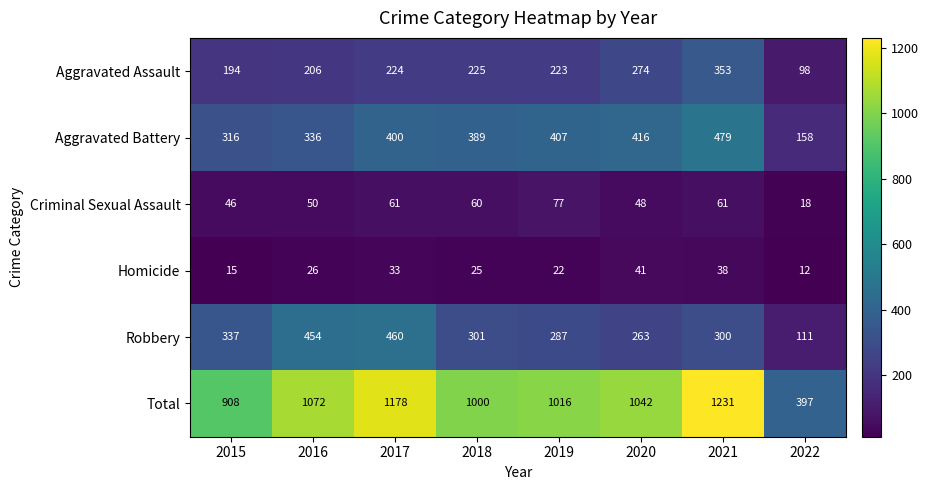

Rank the series by their maximum value, from lowest to highest.

Homicide, Criminal Sexual Assault, Aggravated Assault, Robbery, Aggravated Battery, Total